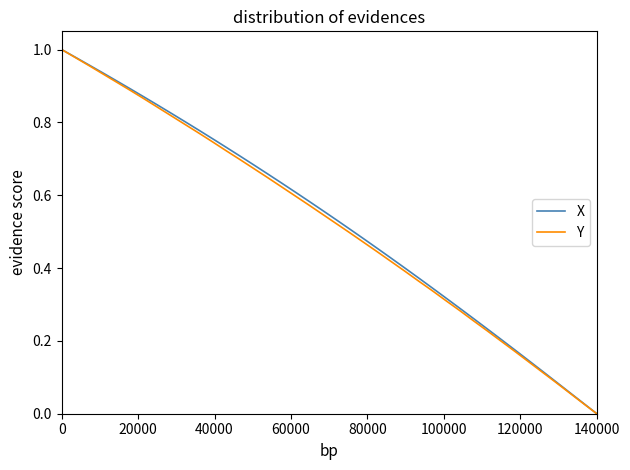

What is the average value of the Y series?

0.5